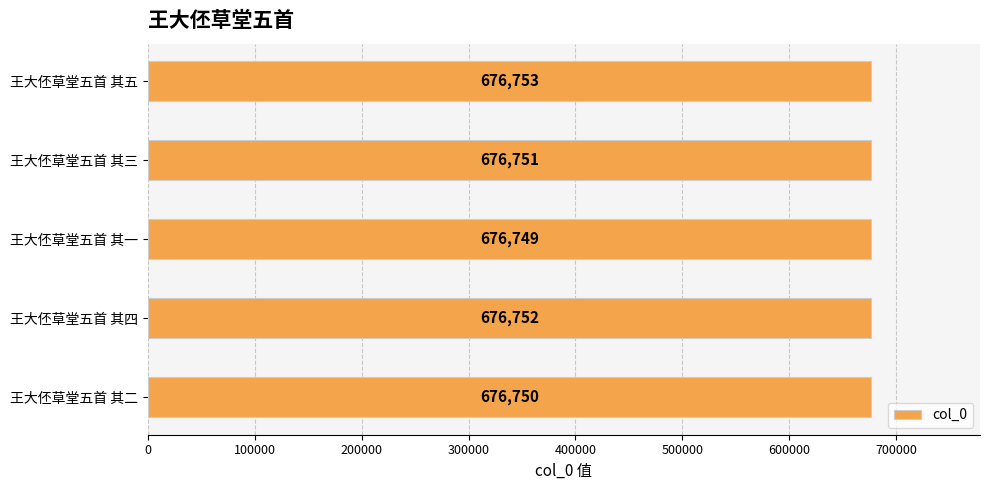

At which category does the chart reach its peak across all series?

王大伾草堂五首 其五